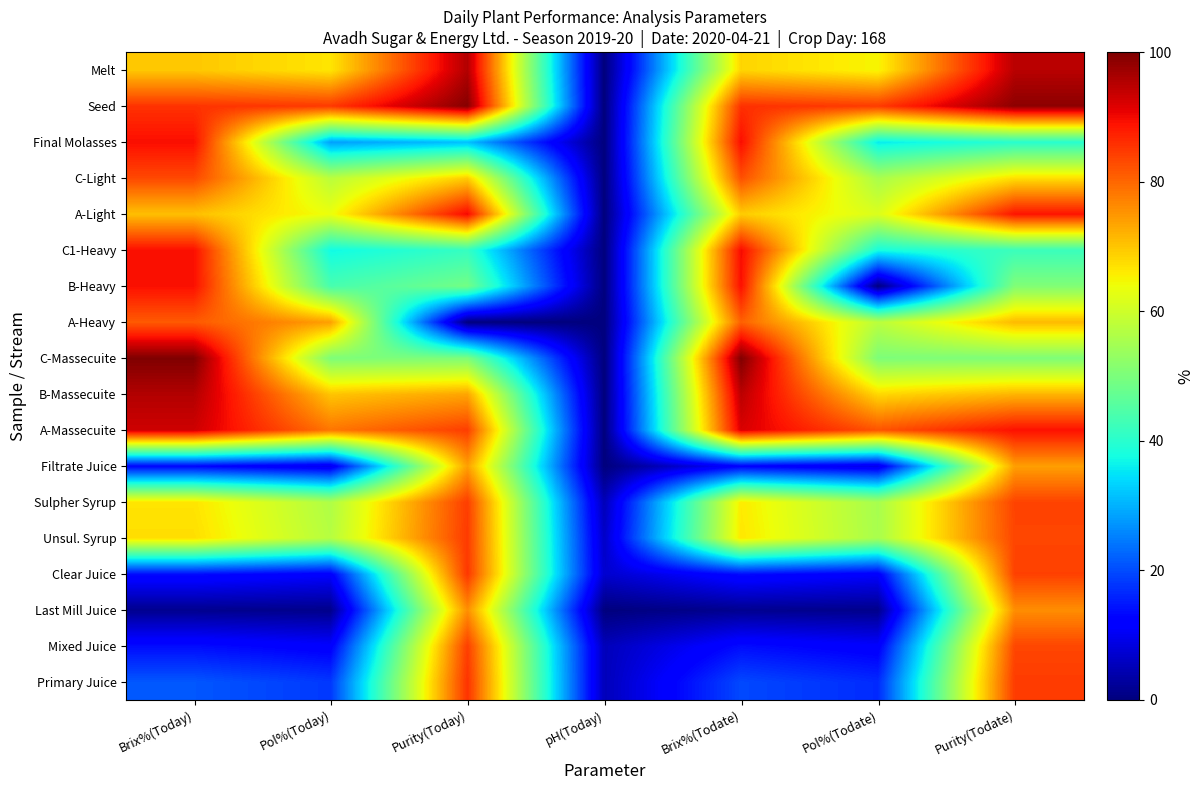

At which category is the sum across all series the highest?

Purity(Todate)